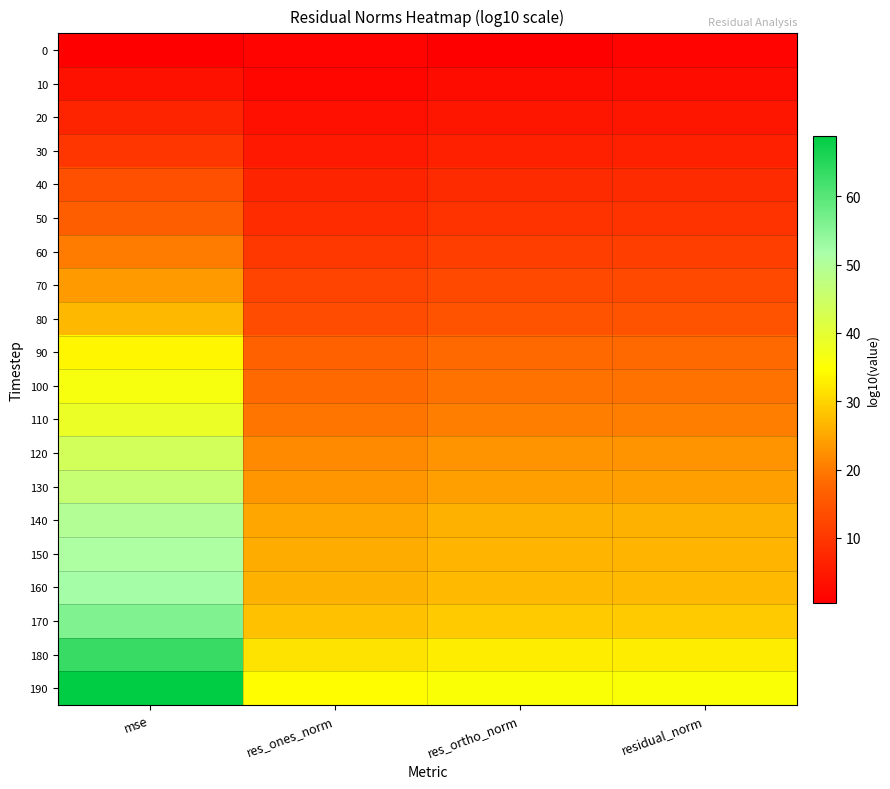

What is the total value across all series at residual_norm?

351.2